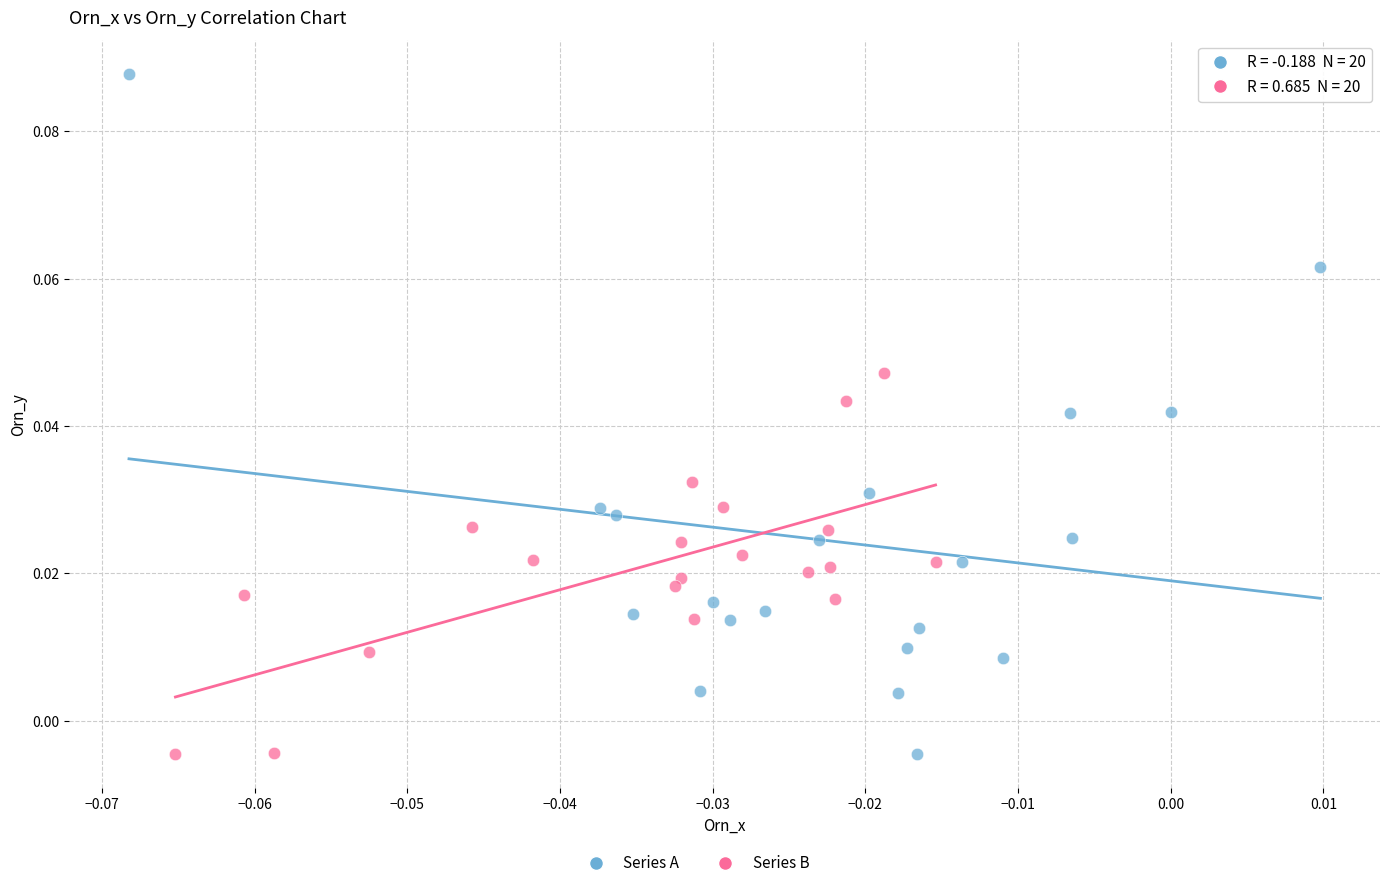

Which series contains the highest Y value?

Series A